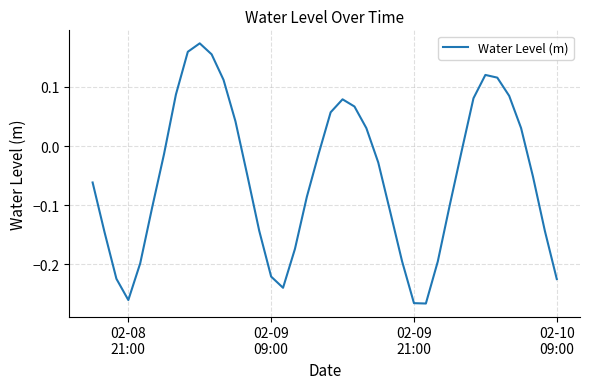

What is the difference between the maximum and minimum values?

0.4